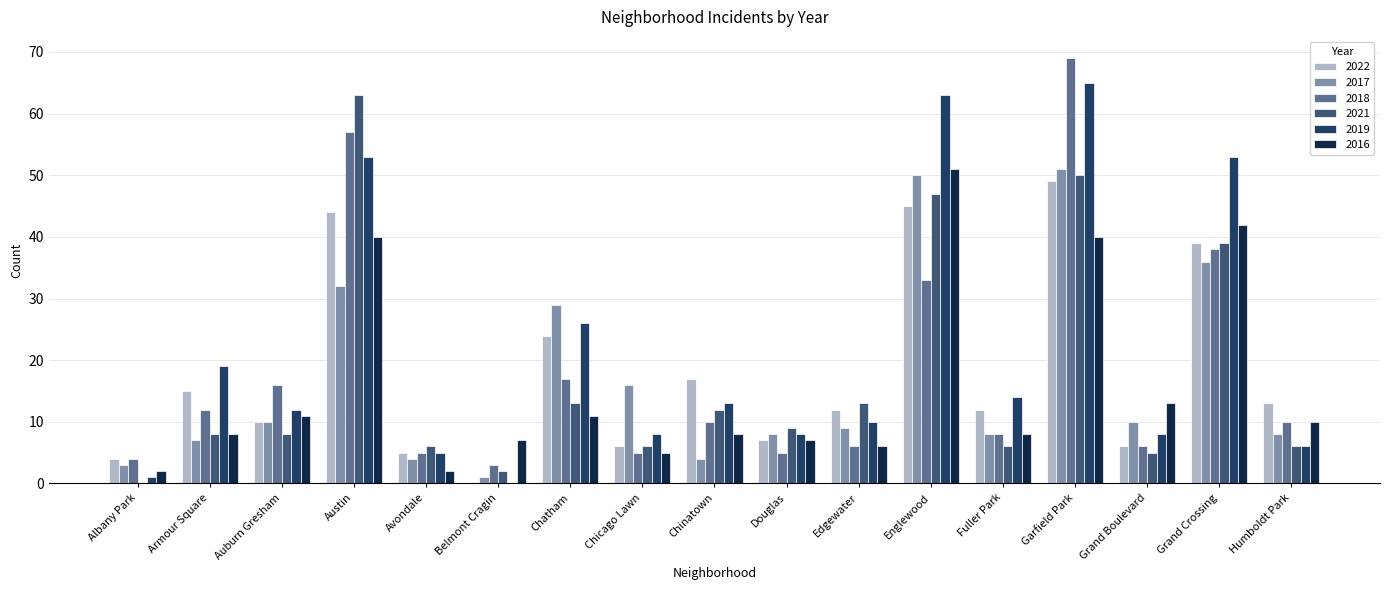

What is the sum of the 2017 values at Armour Square and Chicago Lawn?

23